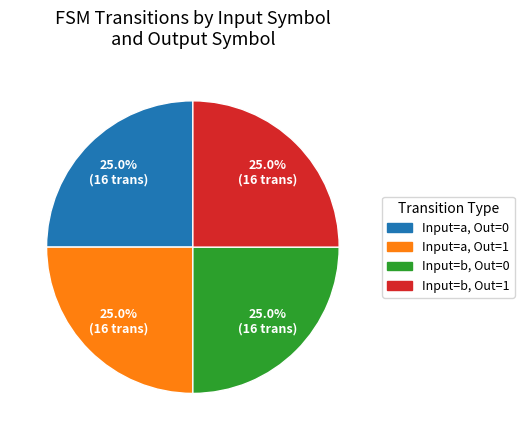

Does any single category account for the majority?

No